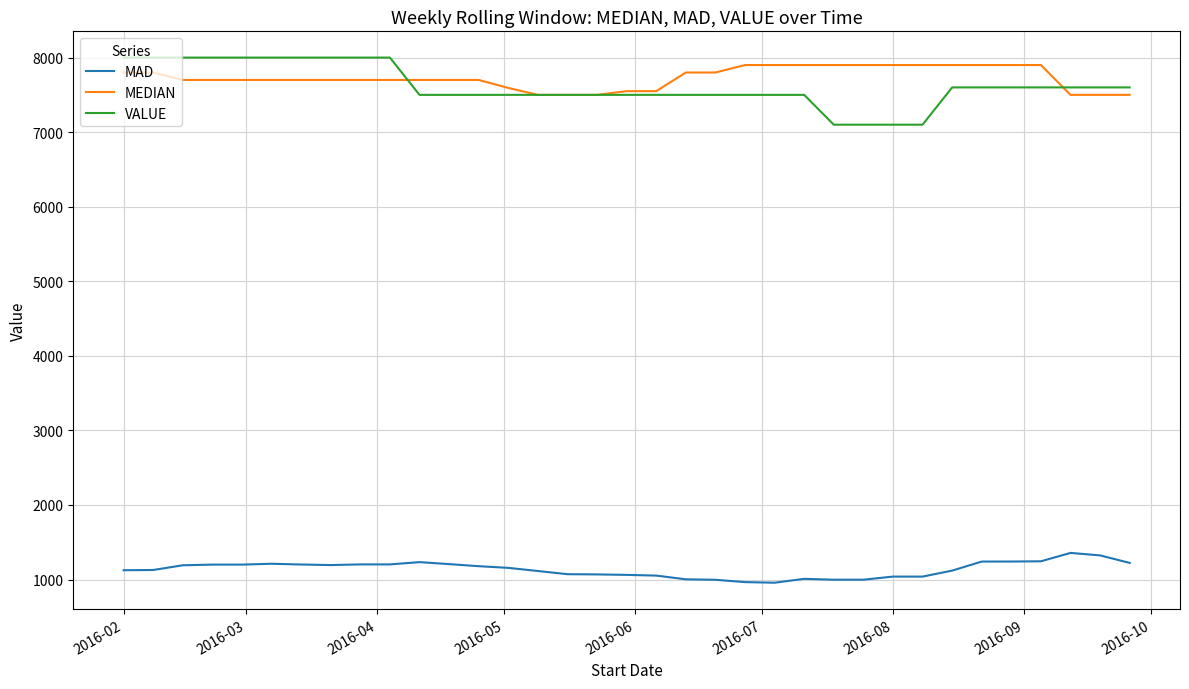

True or false: MAD and VALUE cross at least once.

False